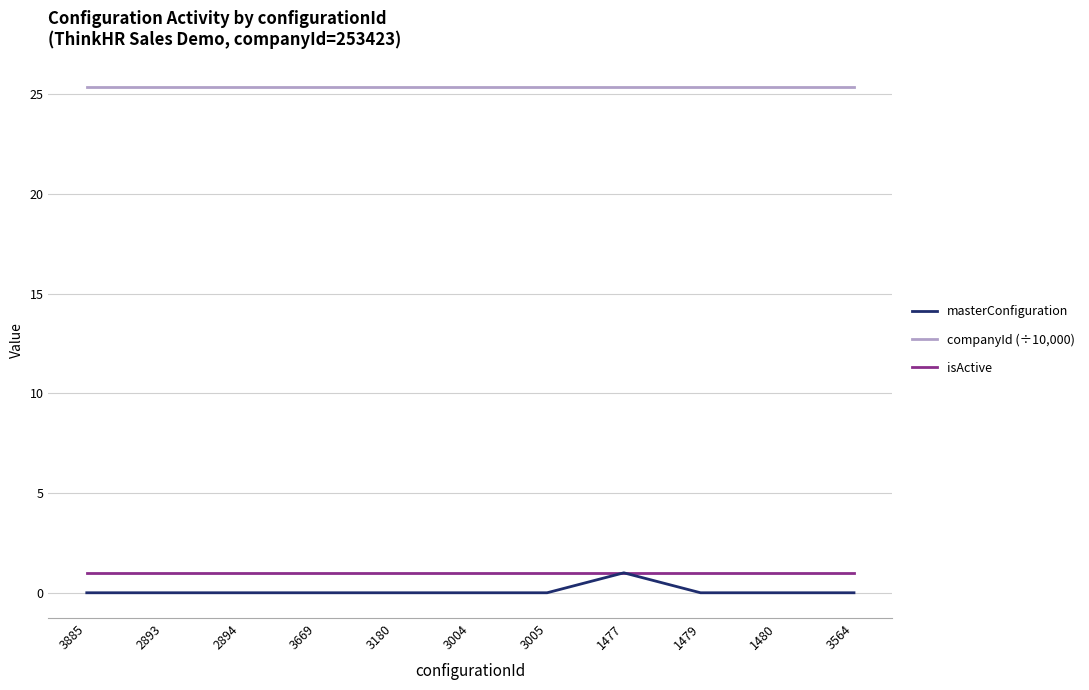

Is the value of isActive at 3669 greater than the value of masterConfiguration at 2894?

Yes